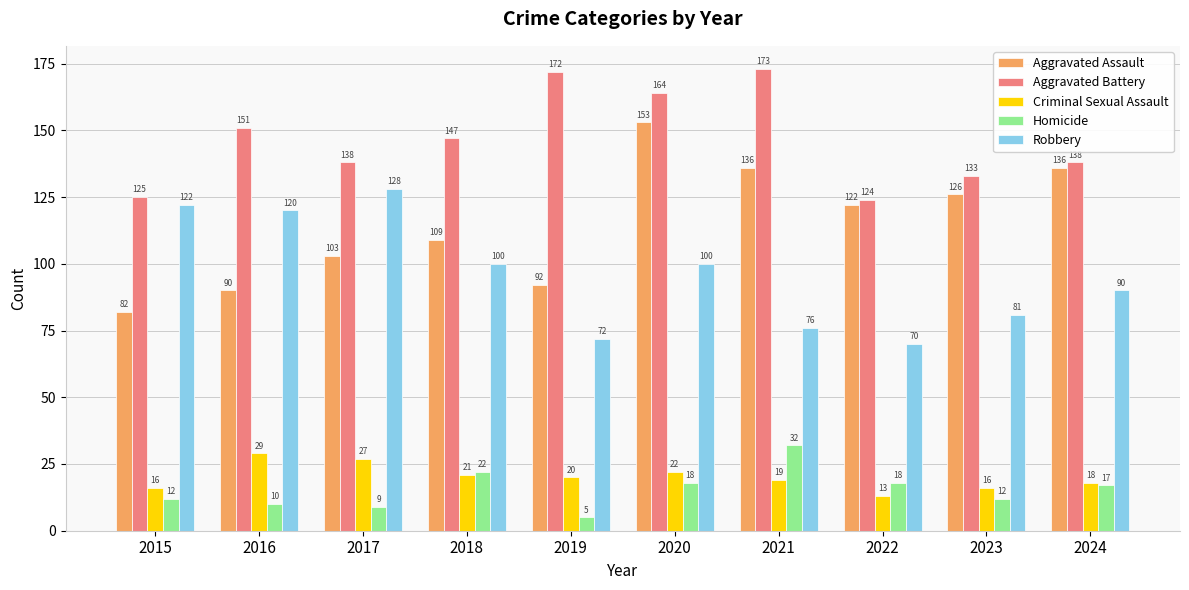

Where does the Homicide series first go above 17?

2018